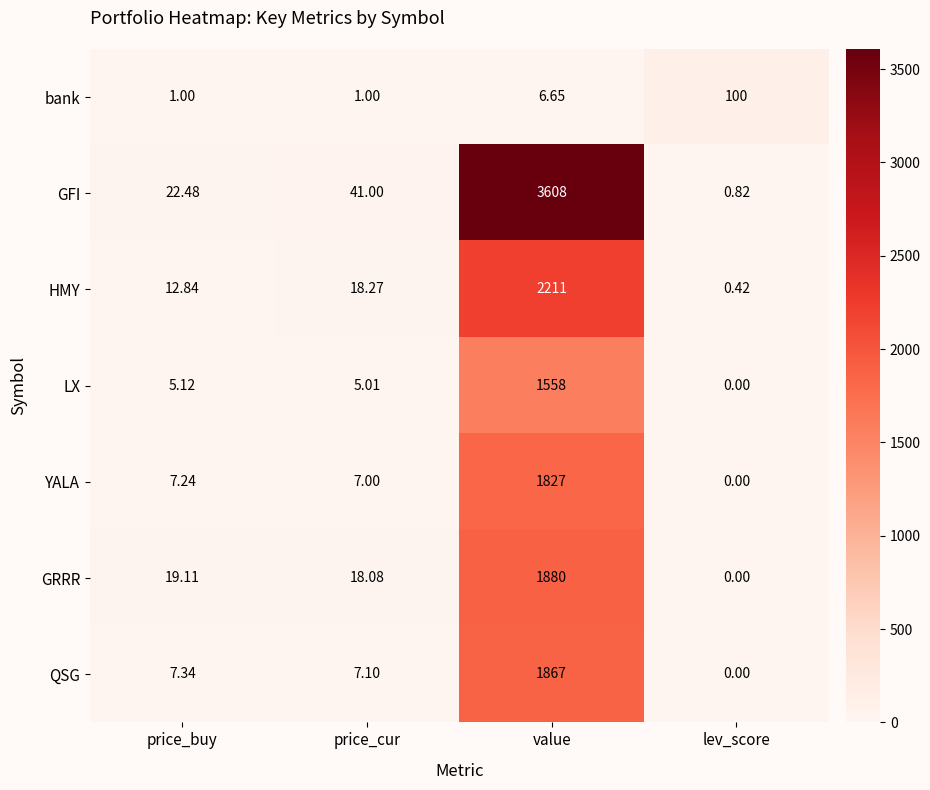

At price_buy, list the series in order from smallest to largest.

bank, LX, YALA, QSG, HMY, GRRR, GFI